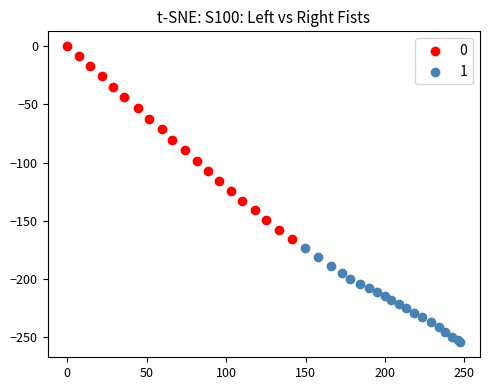

What are all the series names shown in the legend?

0, 1